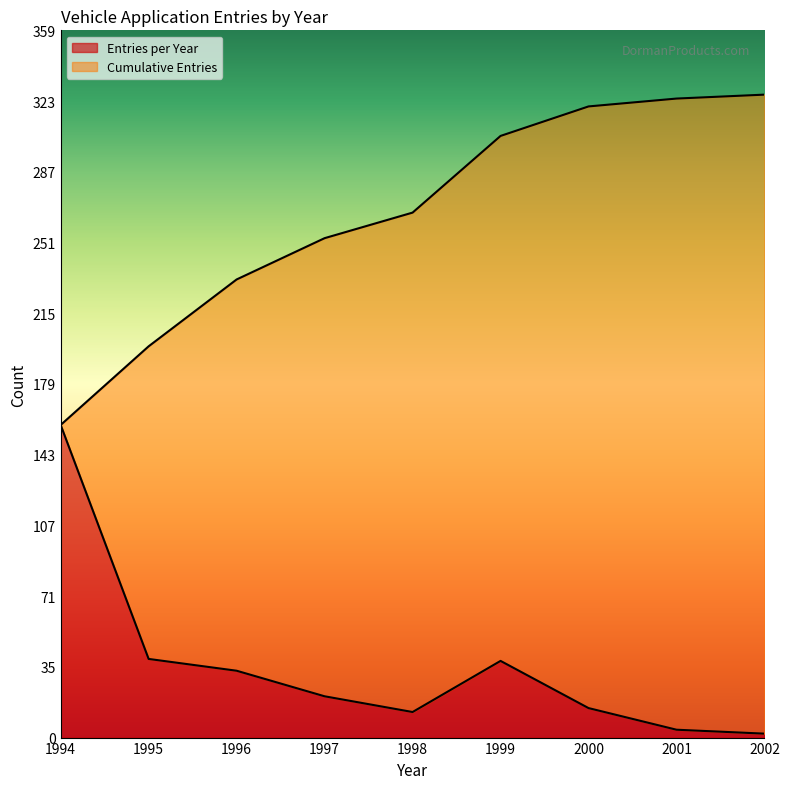

True or false: Entries per Year and Cumulative Entries intersect in this chart.

False